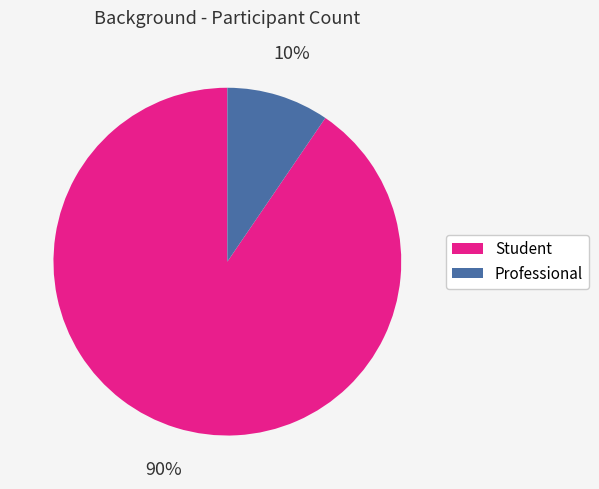

Which has a higher value, Student or Professional?

Student